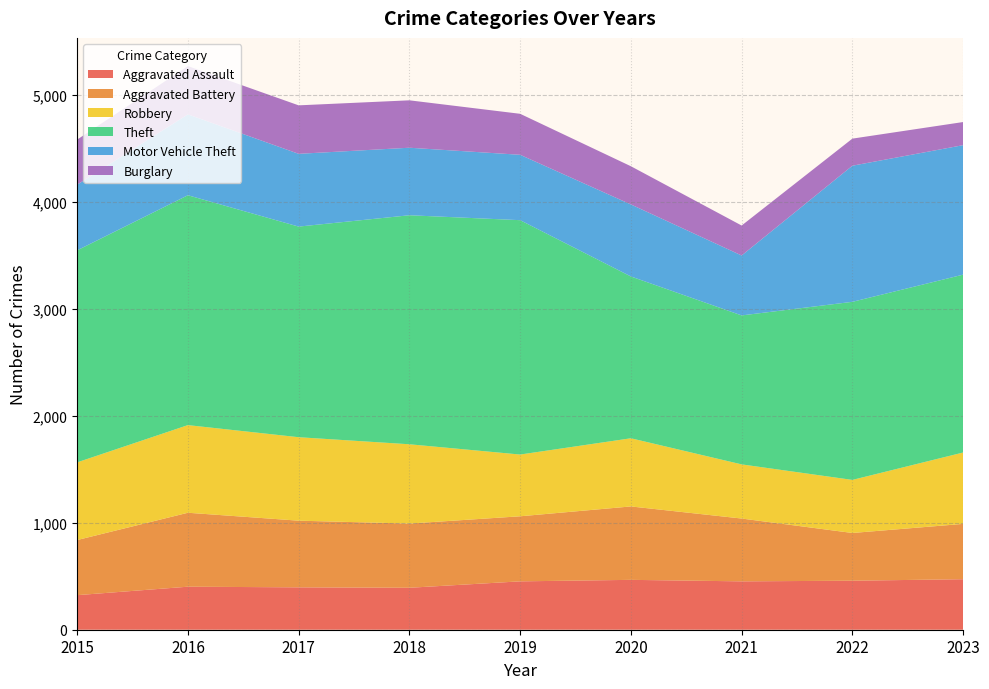

Reading right to left, transcribe all the data shown in this chart.

Aggravated Assault: 472	458	452	466	452	392	396	402	323
Aggravated Battery: 517	446	587	686	608	600	623	691	515
Robbery: 667	496	506	637	577	741	780	819	726
Theft: 1662	1664	1392	1512	2190	2140	1968	2148	1981
Motor Vehicle Theft: 1210	1272	560	673	611	631	680	756	614
Burglary: 216	253	280	357	383	443	453	451	421